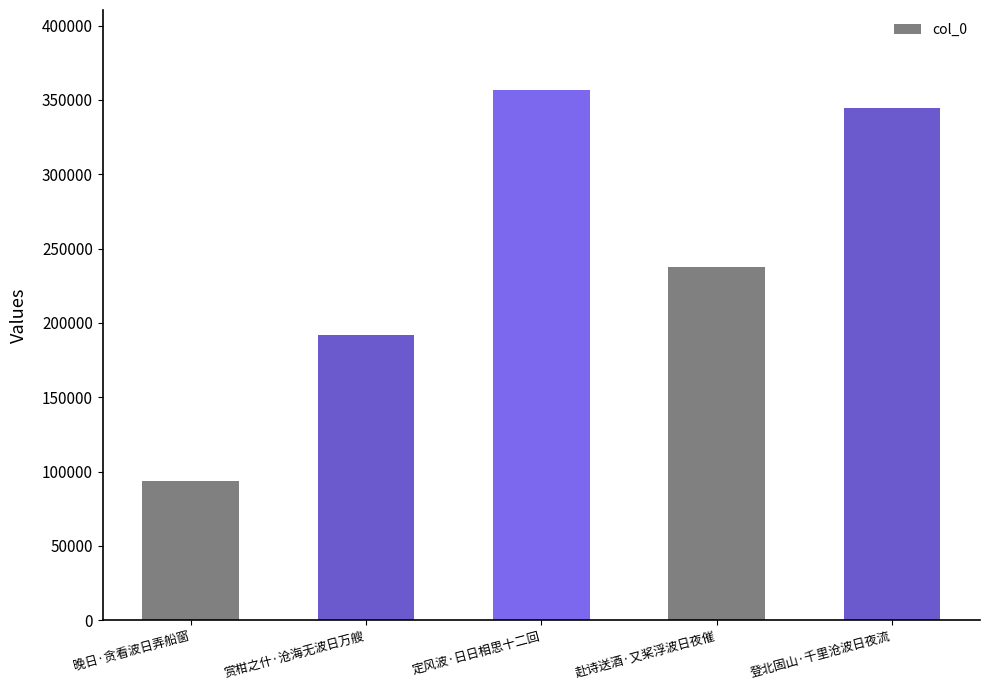

What is the average value?

244933